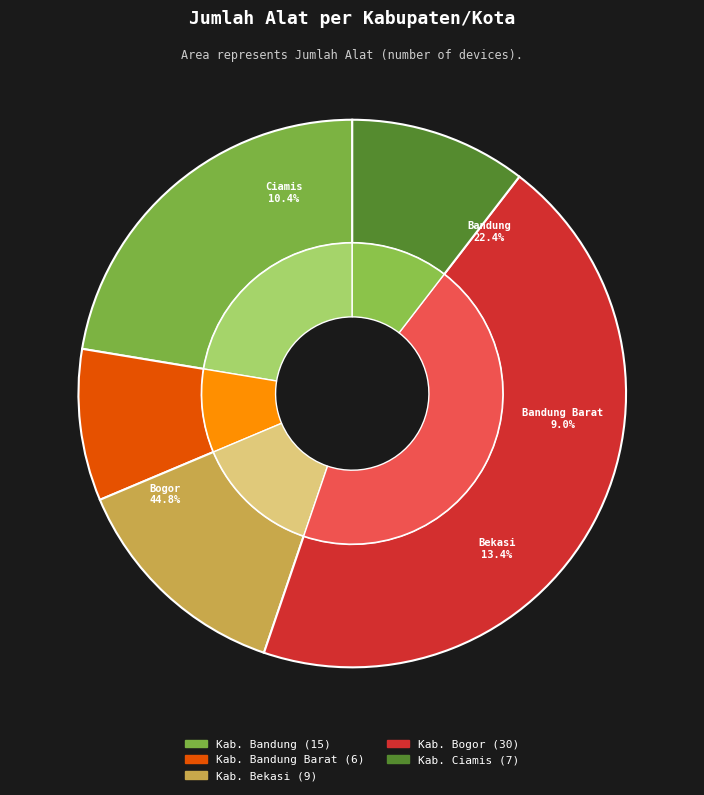

Which slice is the smallest?

Kab. Bandung Barat